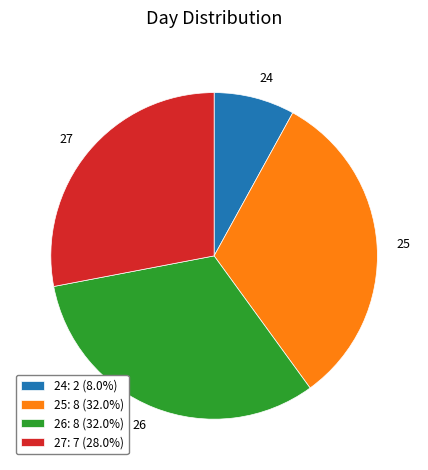

Is the sum of 27 and 24 greater than half?

No